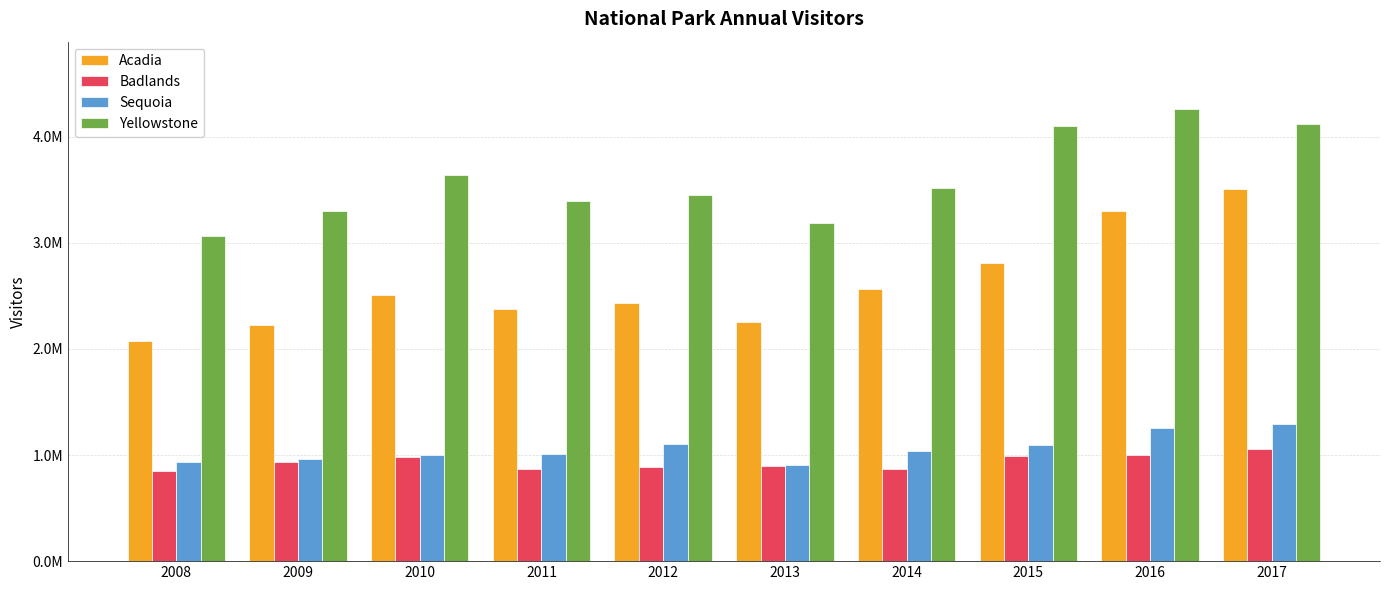

Does the chart contain any negative values?

No